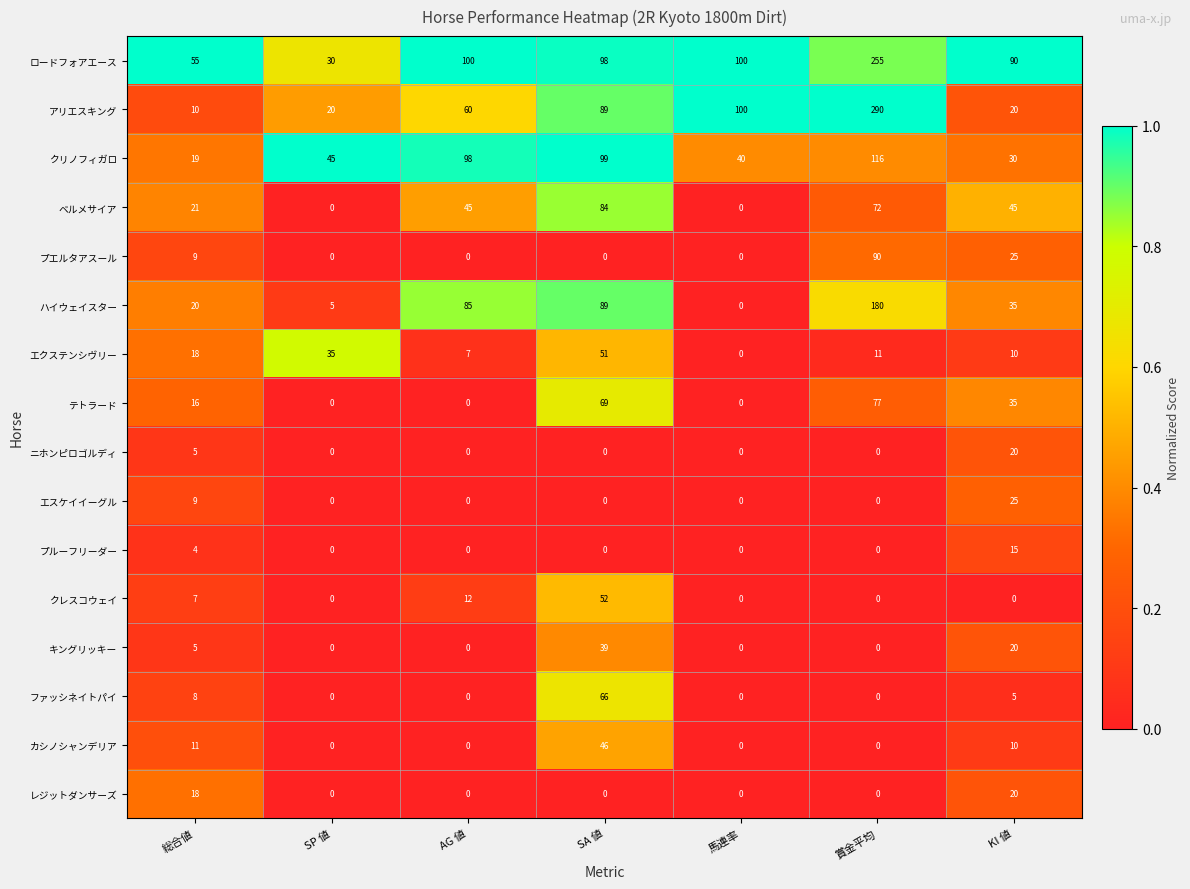

List the labels in order of クリノフィガロ value, smallest first.

総合値, KI 値, 馬連率, SP 値, AG 値, SA 値, 賞金平均